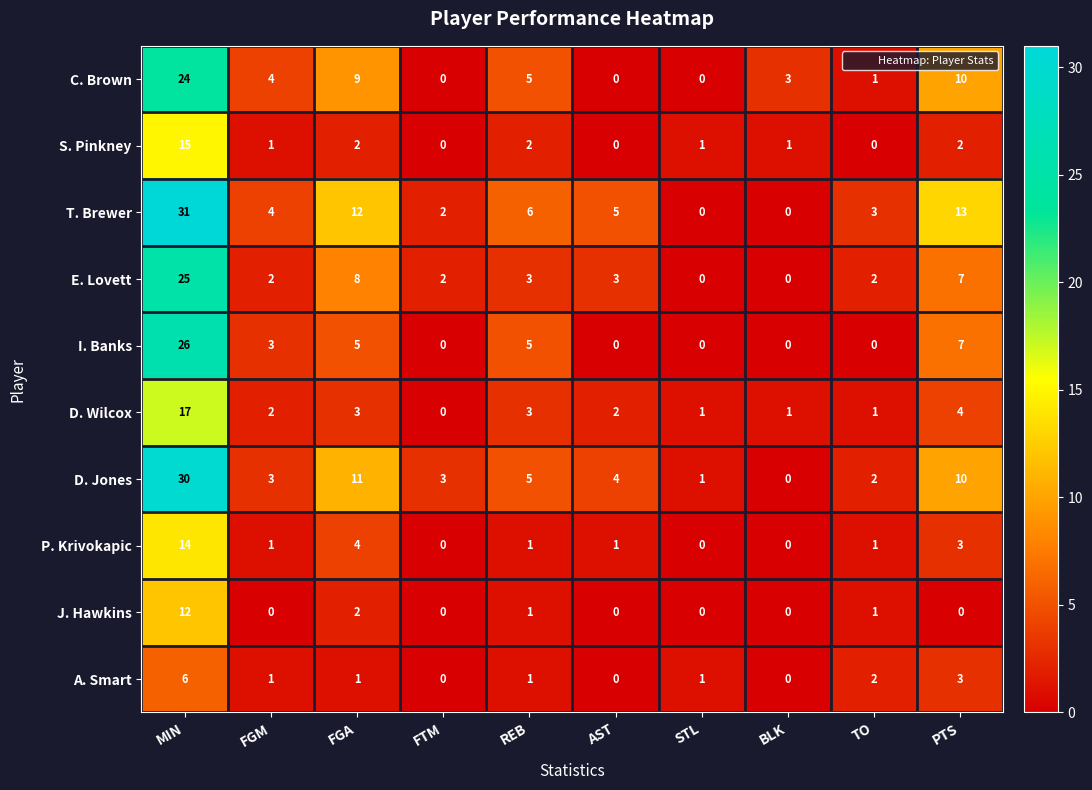

What is the difference between the E. Lovett values at FGA and STL?

8